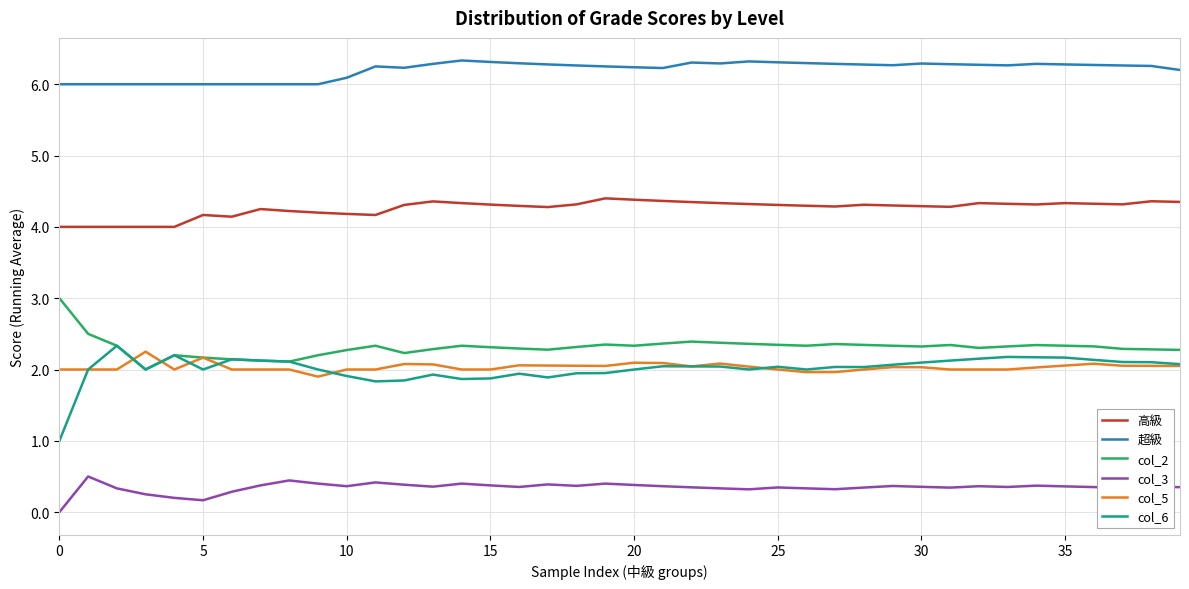

What is the average value of the col_2 series?

2.3